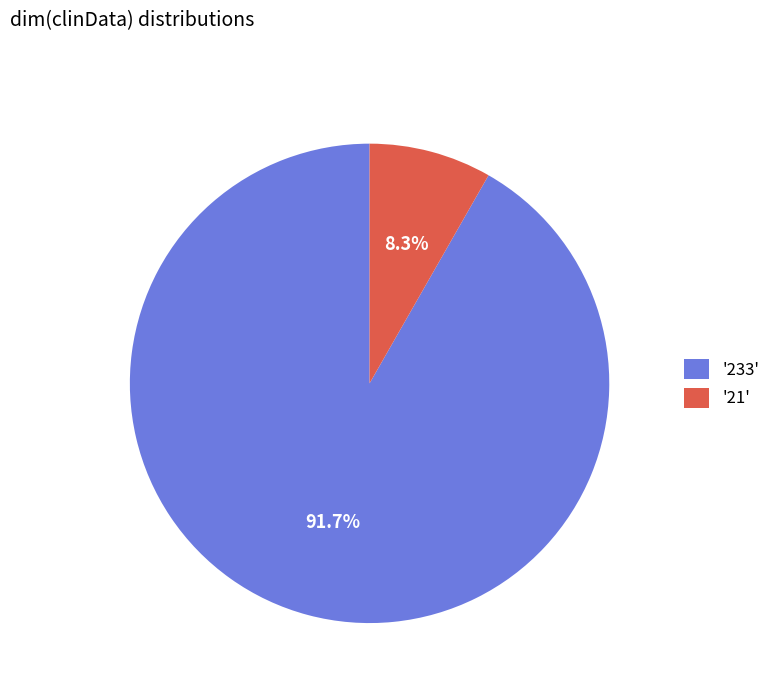

Is there a majority slice in this chart?

Yes